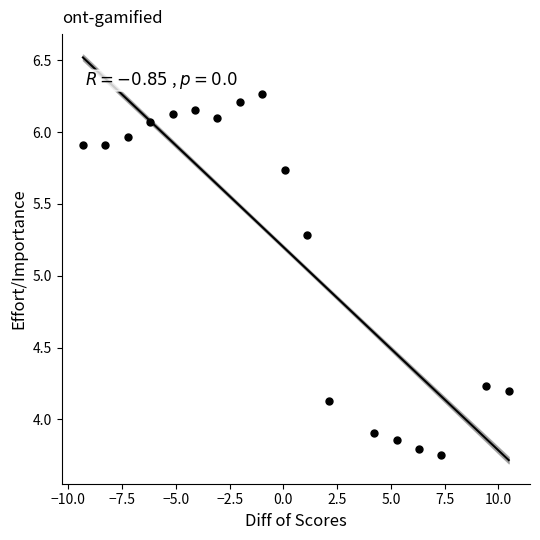

What is the range of Y values (max minus min)?

2.5